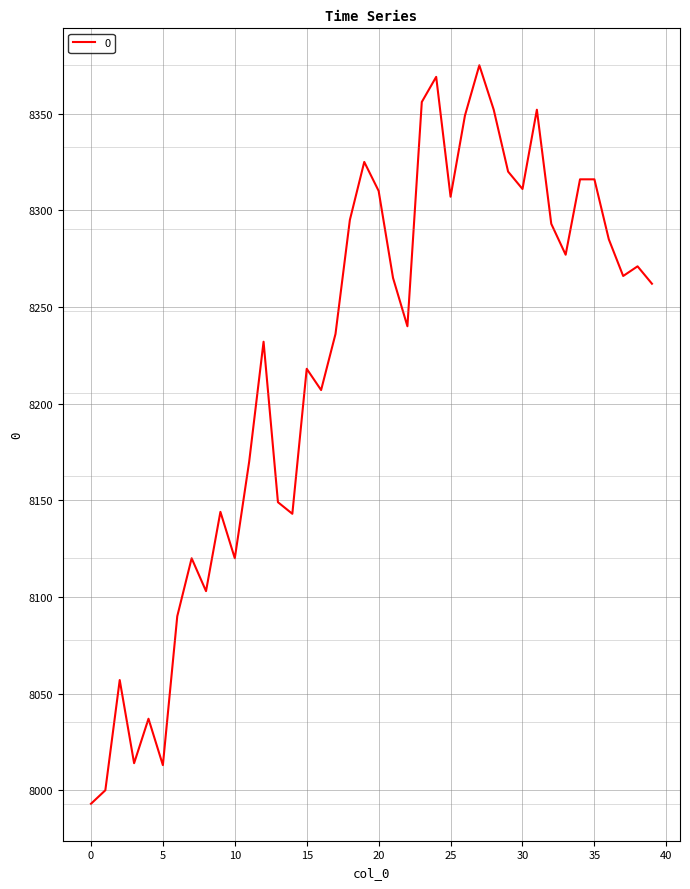

What is the maximum value shown in the chart?

8375